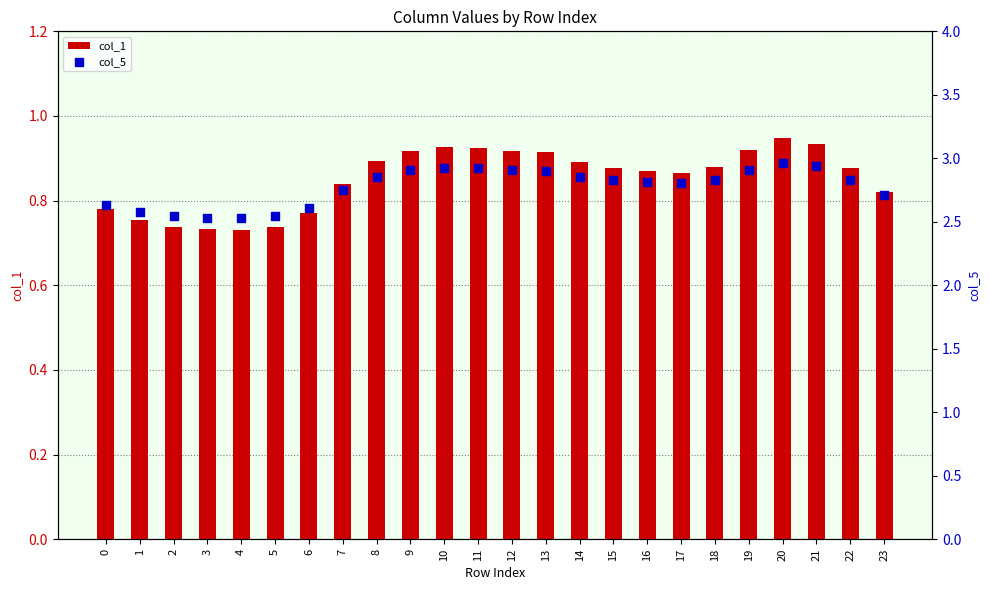

At how many categories does at least one series exceed 0?

24